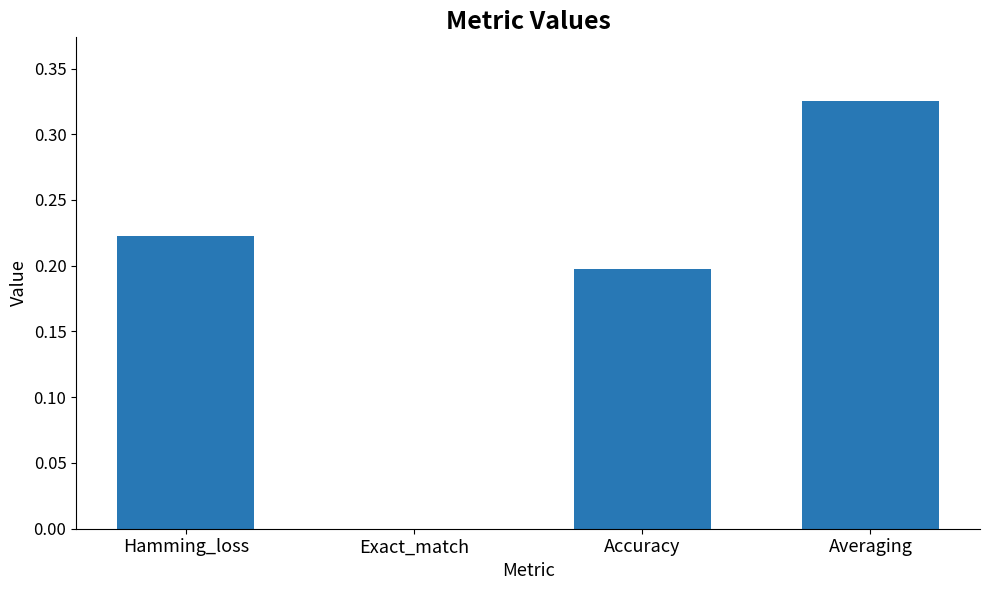

True or false: the data shows 0.3 at Accuracy.

False